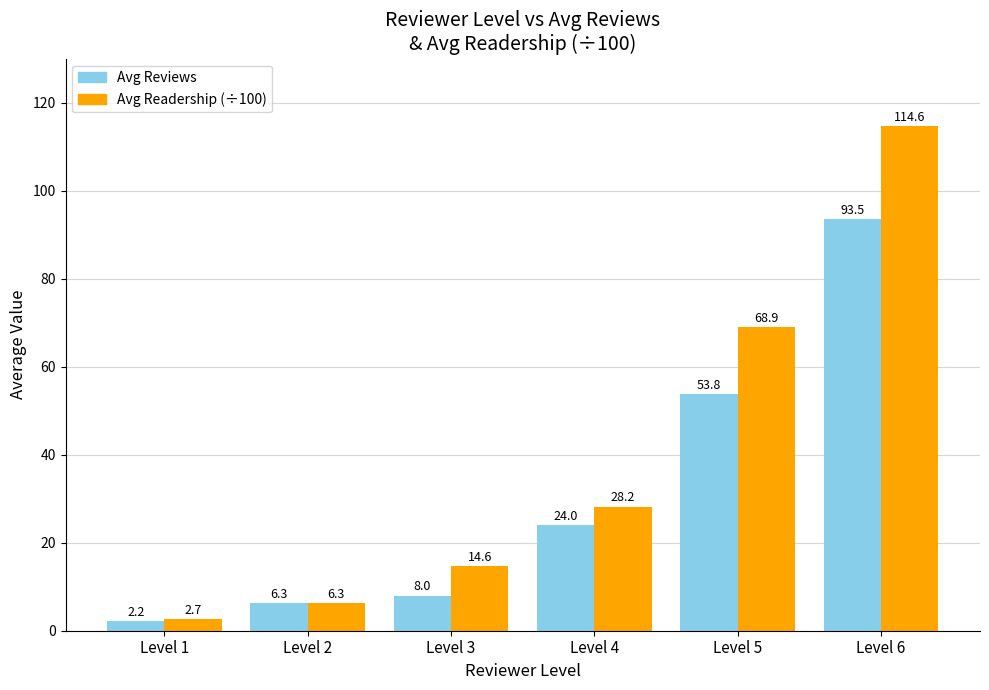

At which label does Avg Readership (÷100) first exceed 28?

Level 4